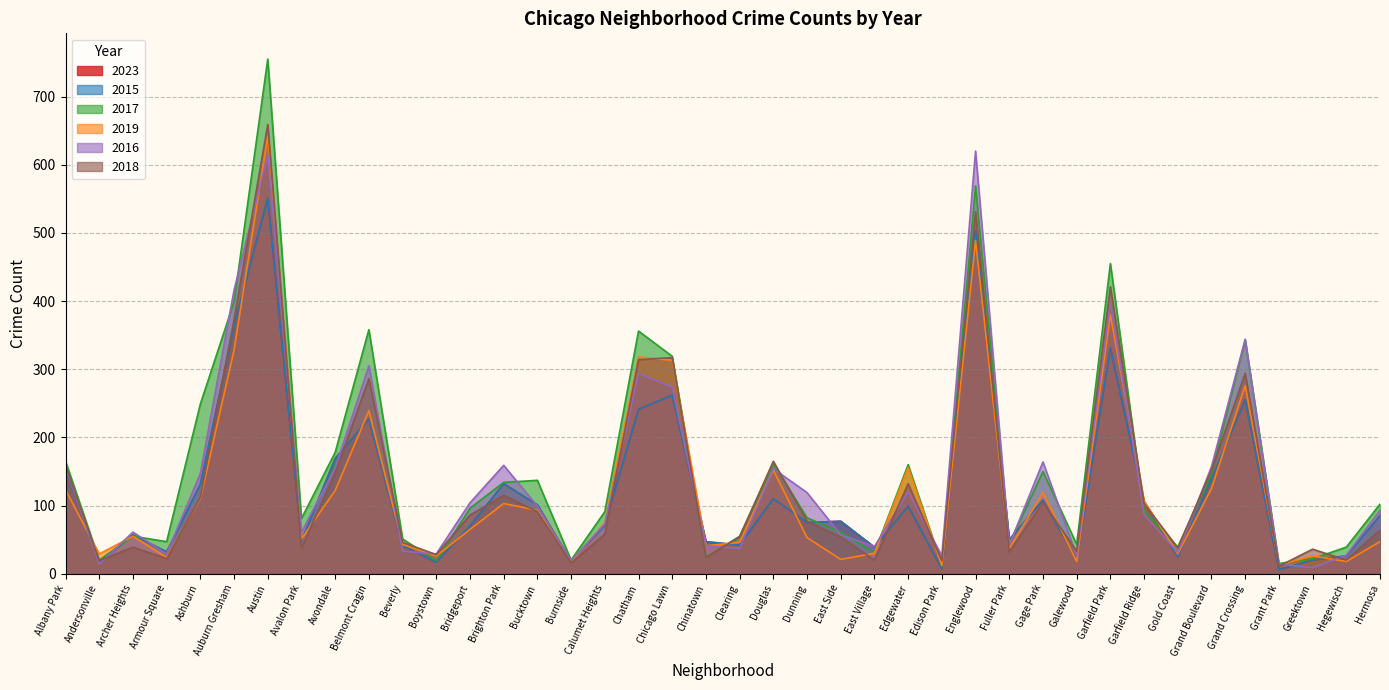

At which category does the chart reach its minimum across all series?

Grant Park